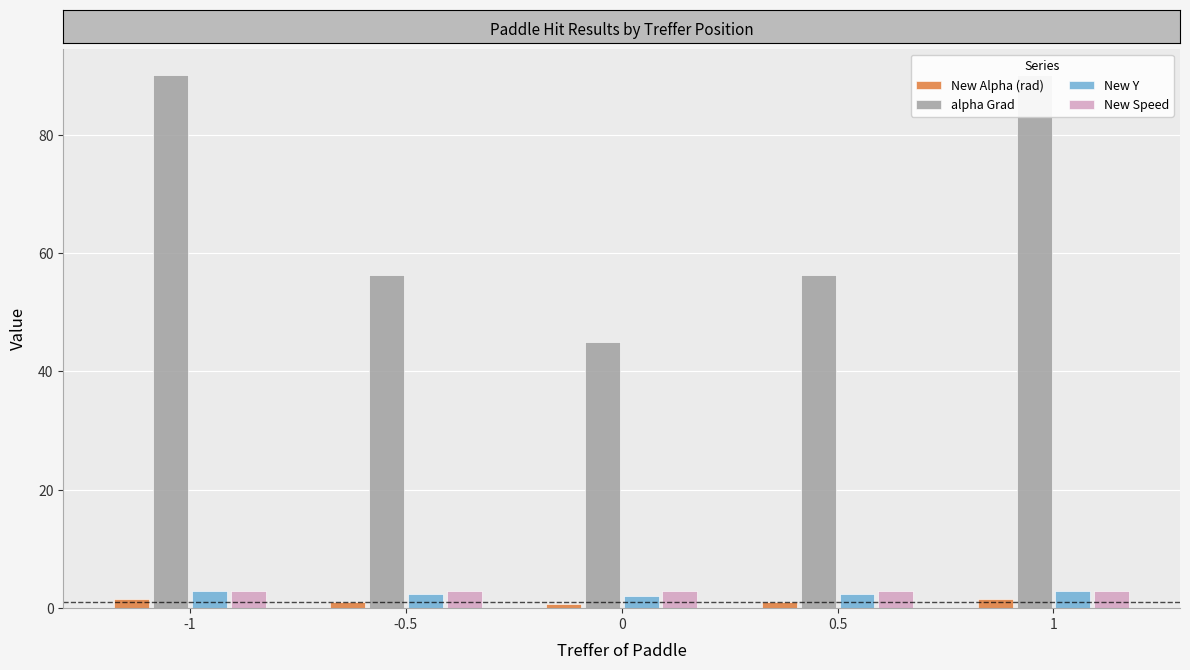

At how many categories does at least one series exceed 25?

5